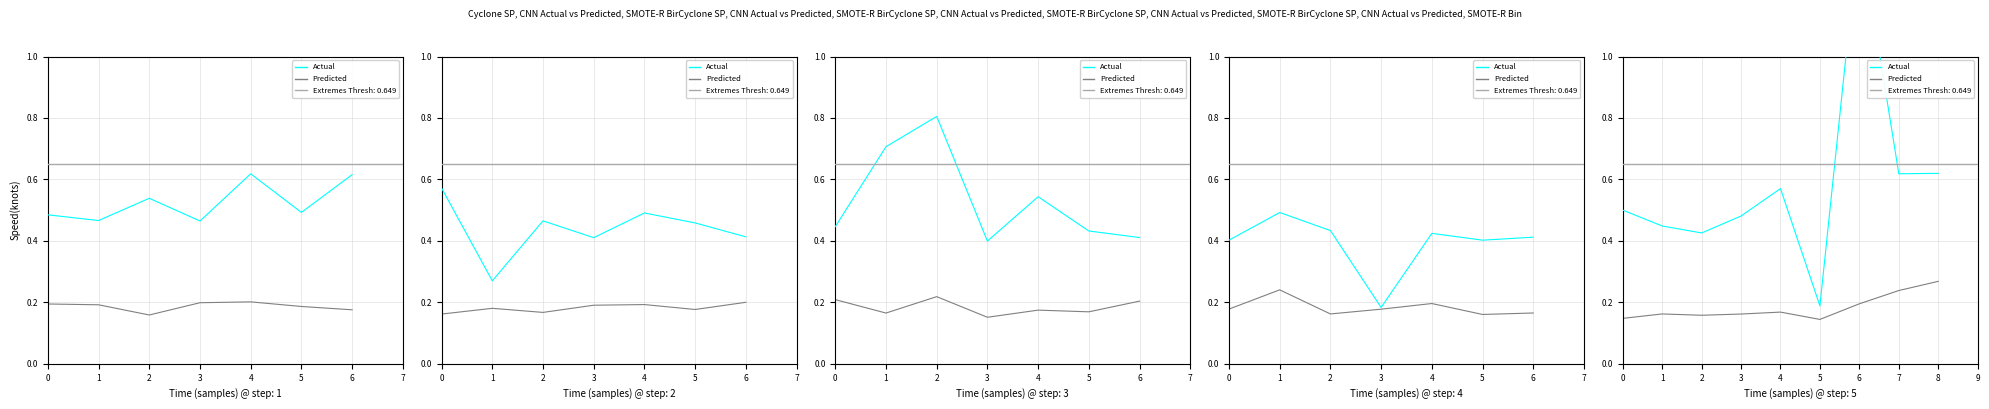

True or false: Actual has a value of 0.2 at 7.

False